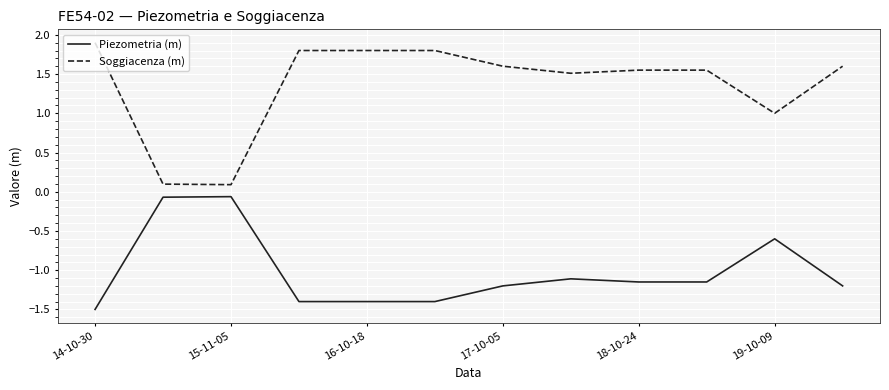

What is the maximum value shown in the chart?

1.9